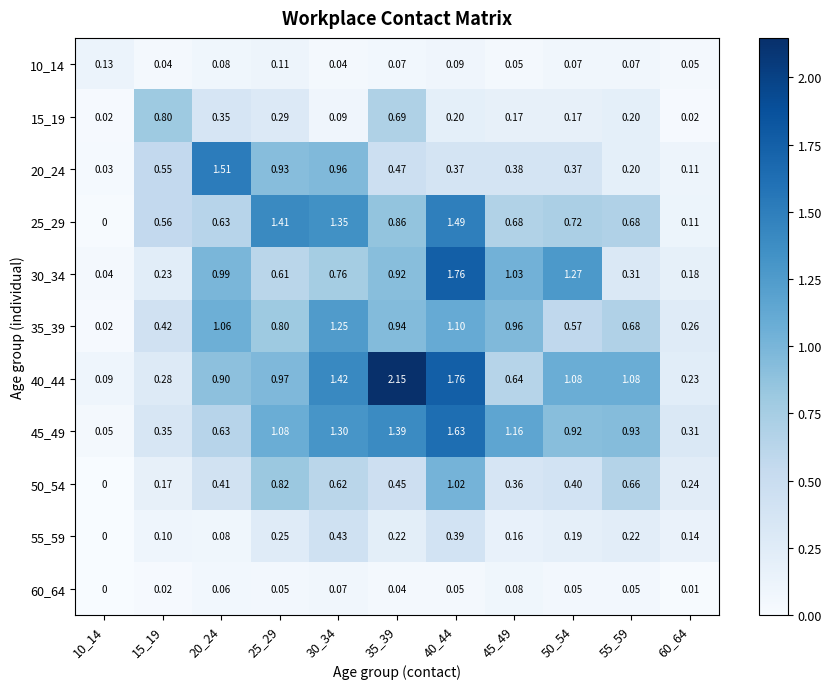

Is the value of 55_59 at 55_59 greater than the value of 30_34 at 60_64?

Yes